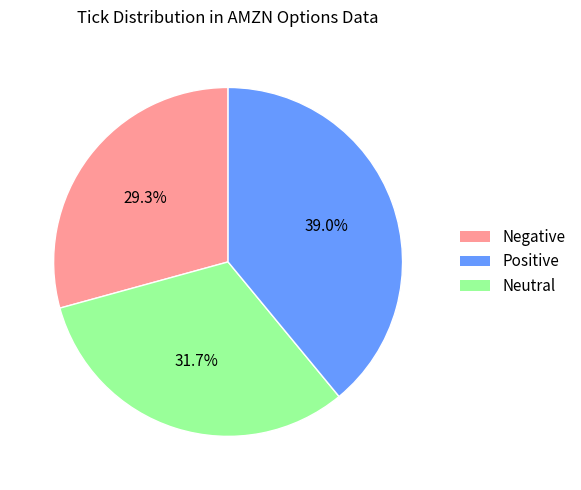

Does Negative represent more than half of the total?

No